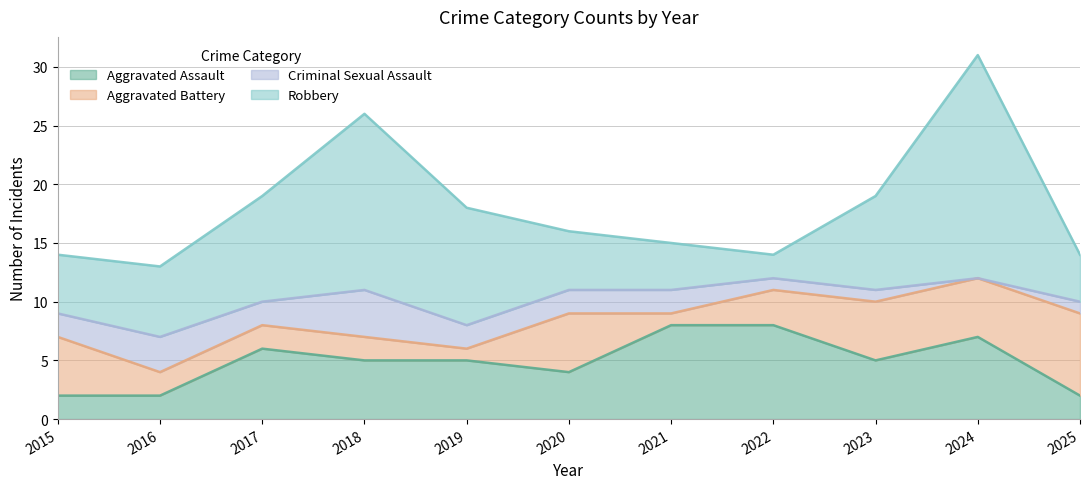

The value of Aggravated Battery at 2019 is 1. True or false?

True